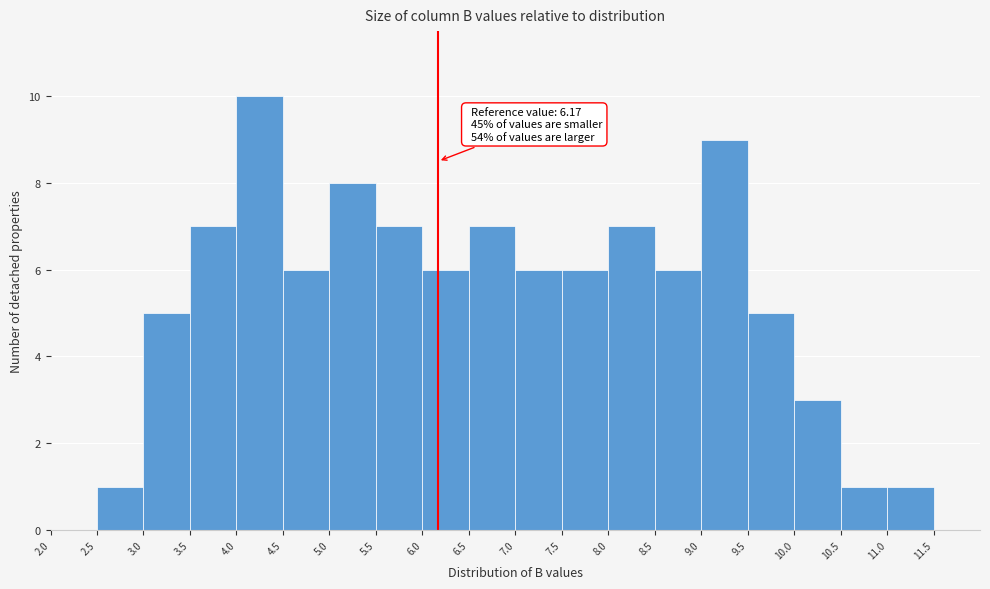

Which range on the x-axis has the tallest bar?

4.0 to 4.5